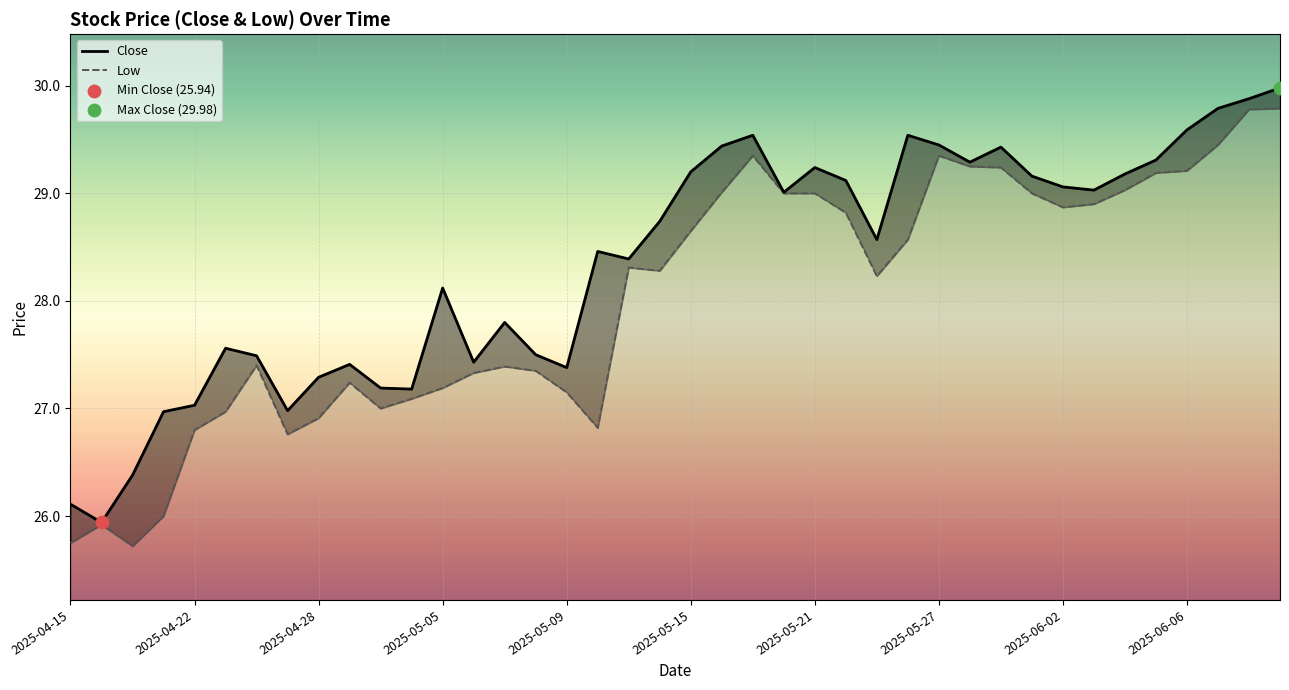

Which series has the largest total across all categories?

Close